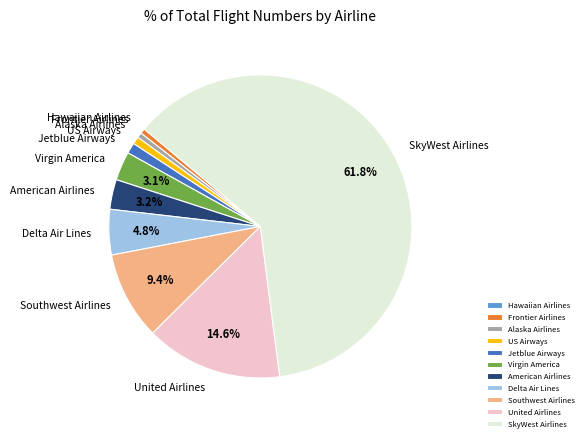

What is the largest slice in the pie chart?

SkyWest Airlines